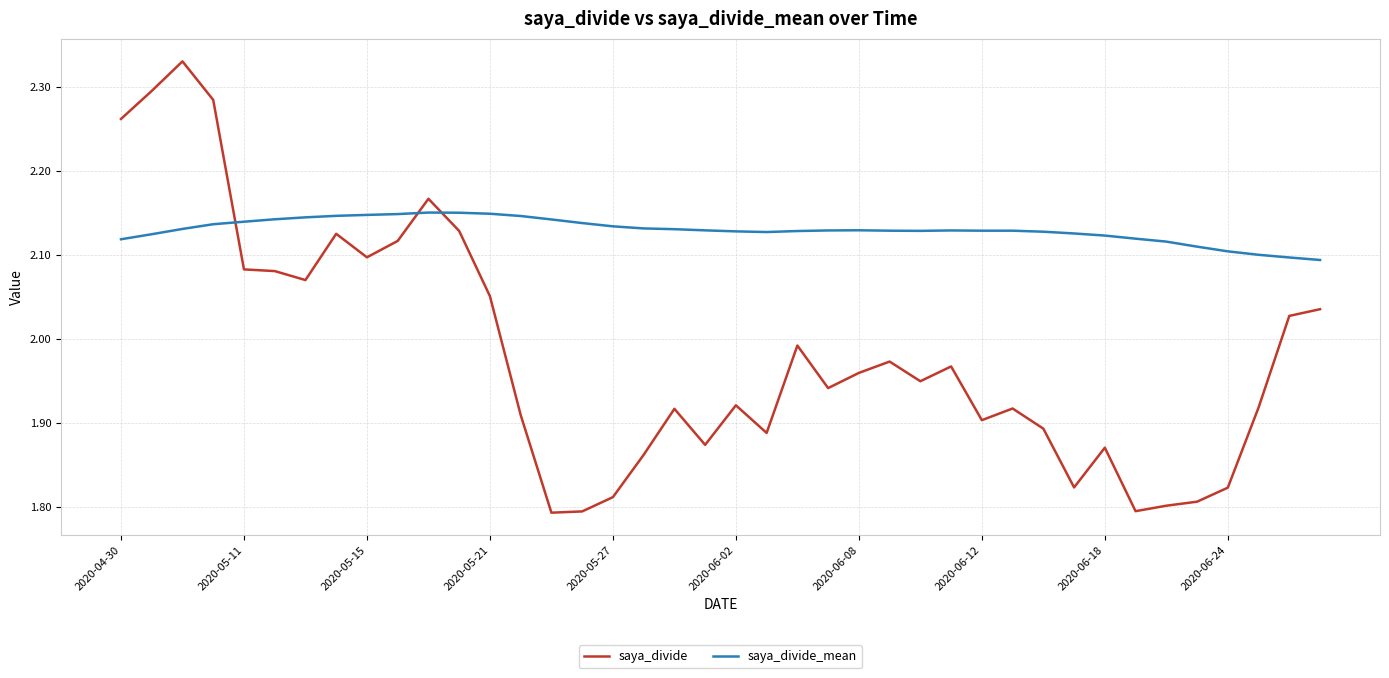

Which series has the largest range (max minus min)?

saya_divide